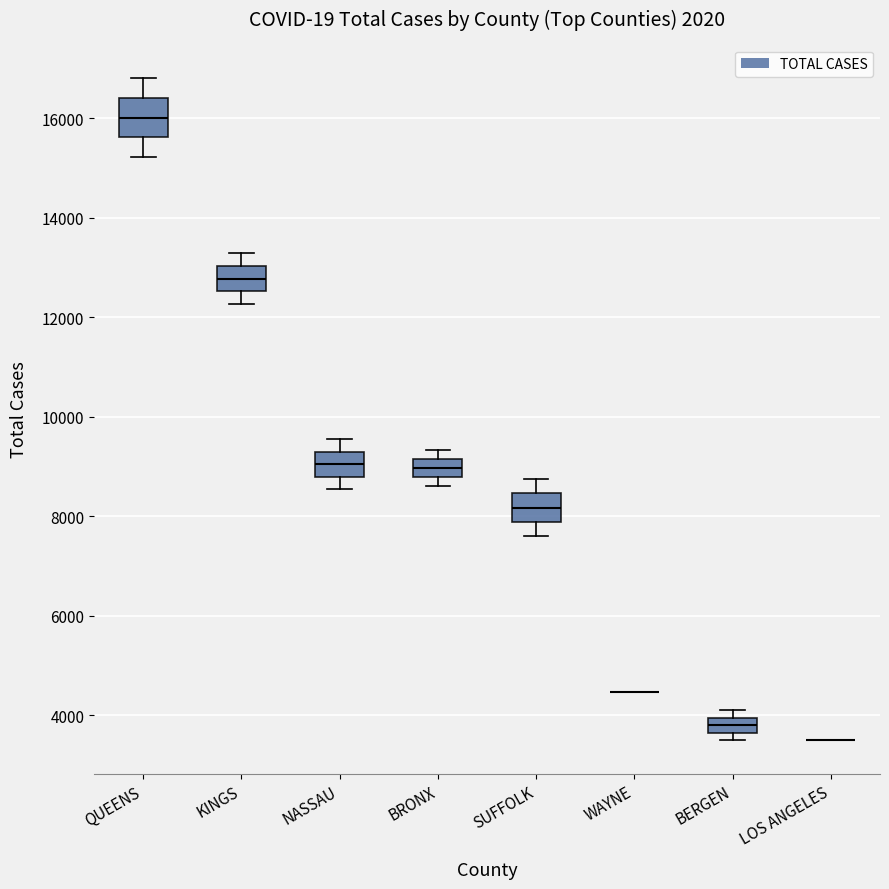

Reading left to right, read every box against the y-axis: the position of its median line, the range the box covers, and the ends of its whiskers. The values are not printed on the chart, so give them approximately, as read against the axis.

QUEENS: median 16000, box 15600 to 16400, whiskers 15200 to 16800
KINGS: median 12800, box 12600 to 13000, whiskers 12200 to 13200
NASSAU: median 9000, box 8800 to 9400, whiskers 8600 to 9600
BRONX: median 9000, box 8800 to 9200, whiskers 8600 to 9400
SUFFOLK: median 8200, box 7800 to 8400, whiskers 7600 to 8800
WAYNE: box collapsed to a line at 4400, whiskers 4400 to 4400
BERGEN: median 3800, box 3600 to 4000, whiskers 3400 to 4000 (just above the box's upper edge)
LOS ANGELES: box collapsed to a line at 3600, whiskers 3600 to 3600